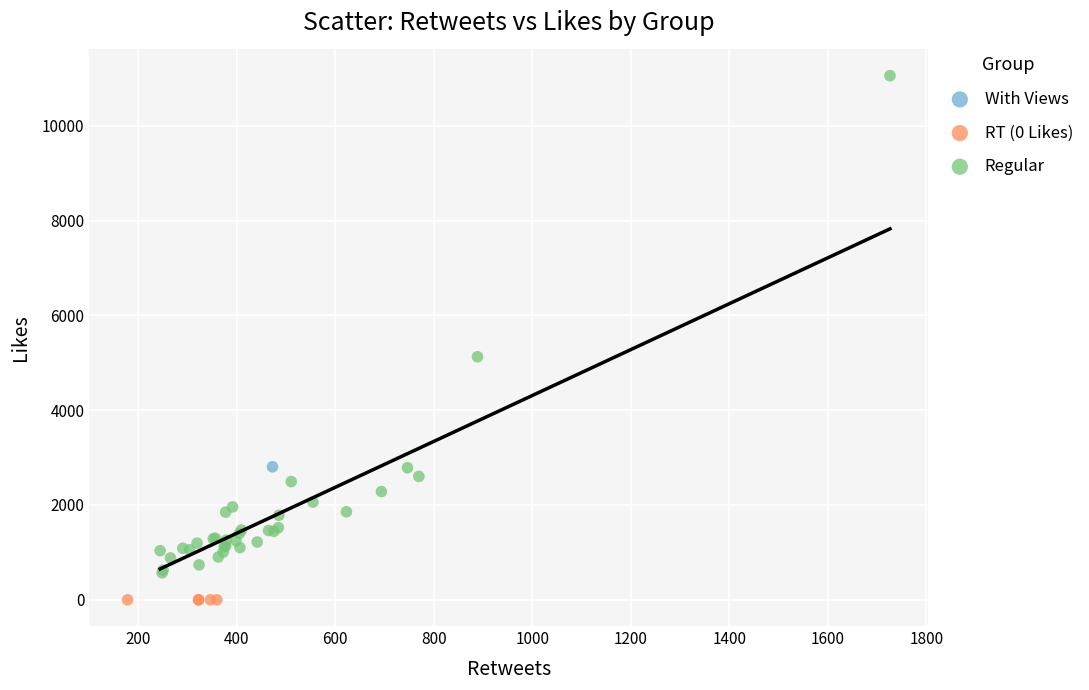

What are all the series names shown in the legend?

With Views, RT (0 Likes), Regular